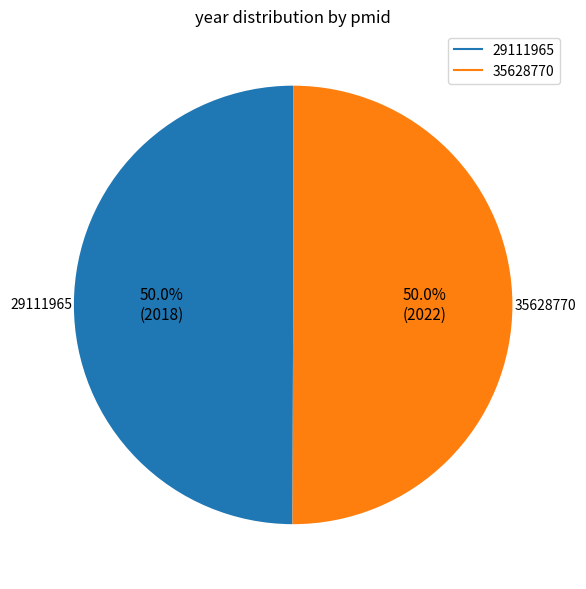

True or false: 35628770 accounts for 44% of the total.

False